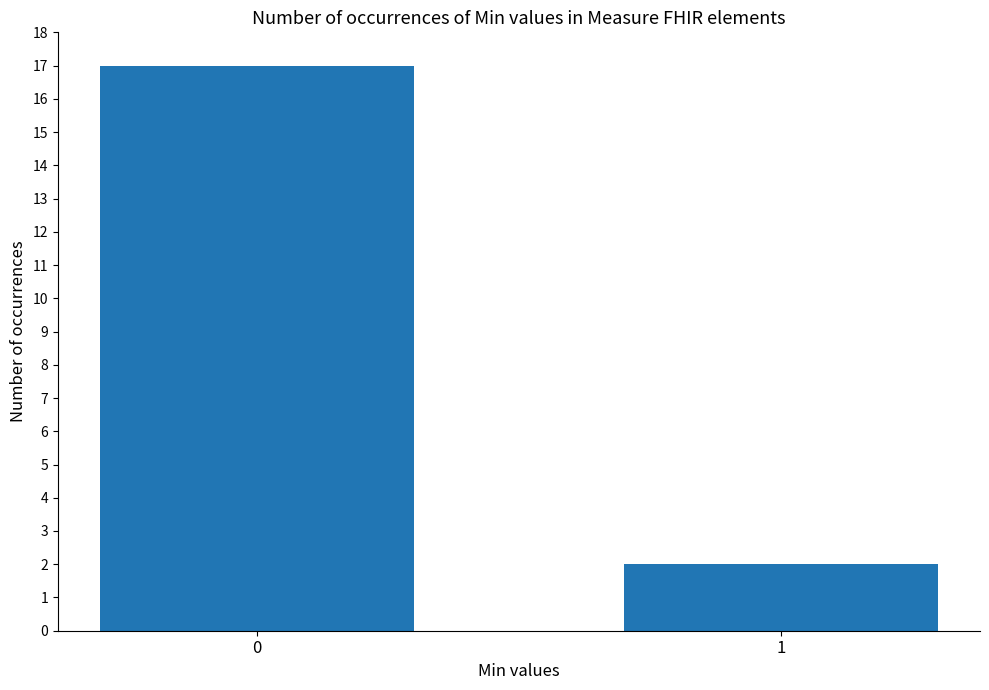

Reading left to right, extract all data points from this chart.

0=17	1=2